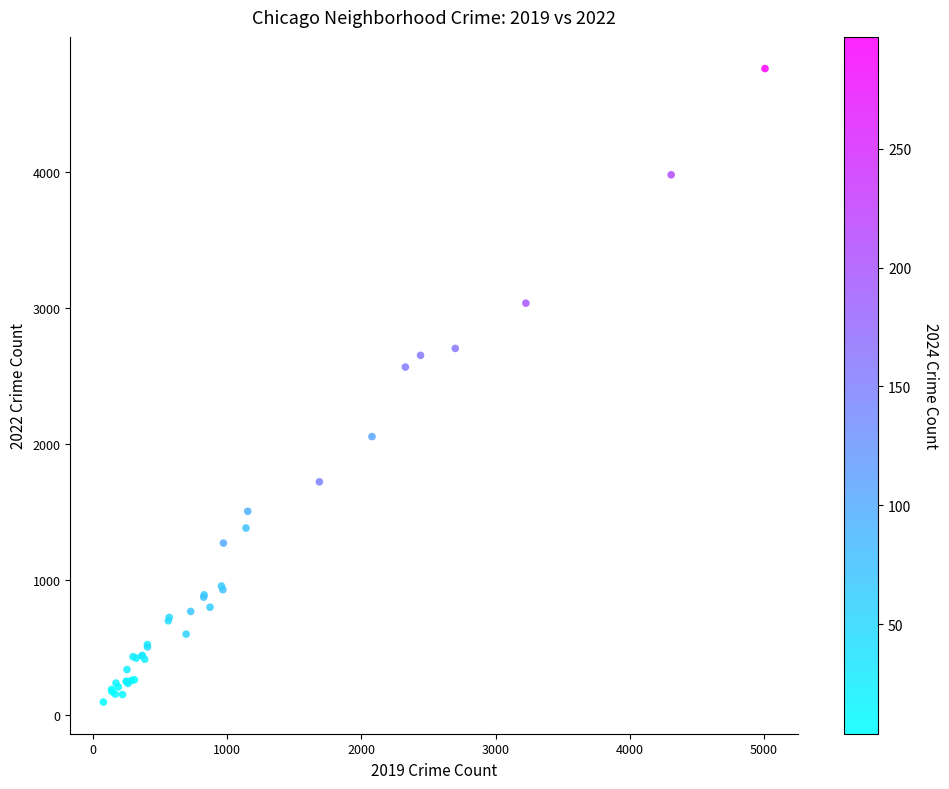

What Y value in the scatter plot is closest to 2430?

2565